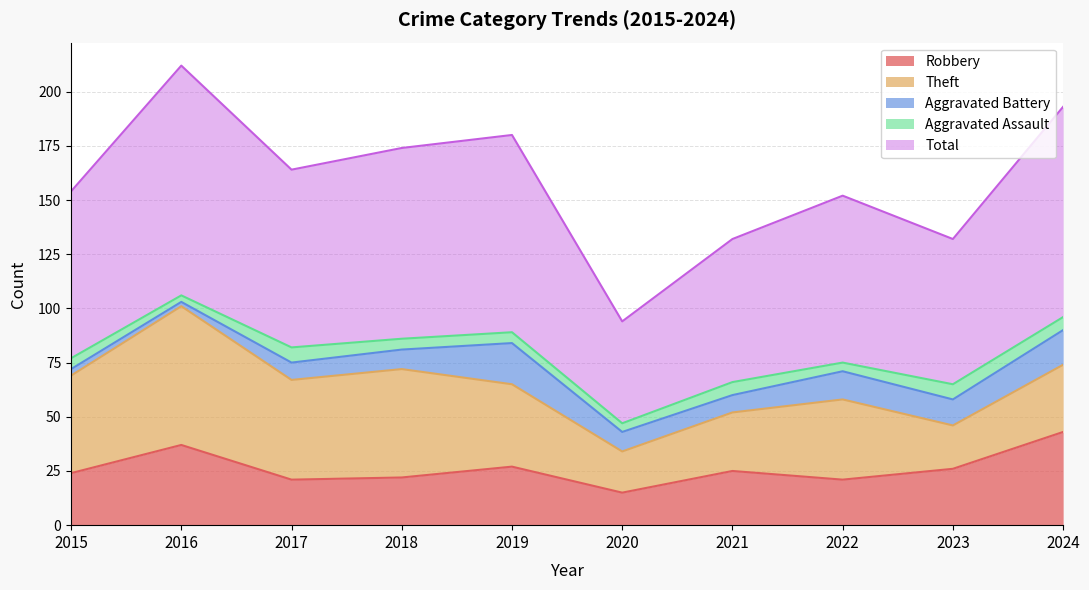

What is the greatest value displayed?

106